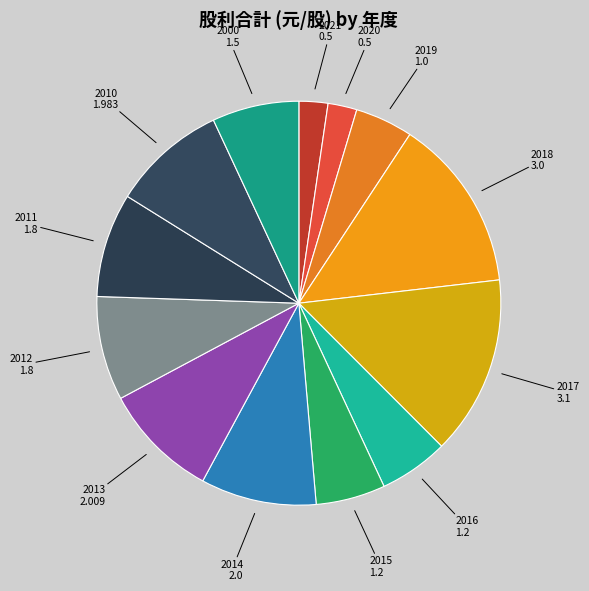

To the nearest percent, what is the difference between the largest and smallest slice percentages?

12%